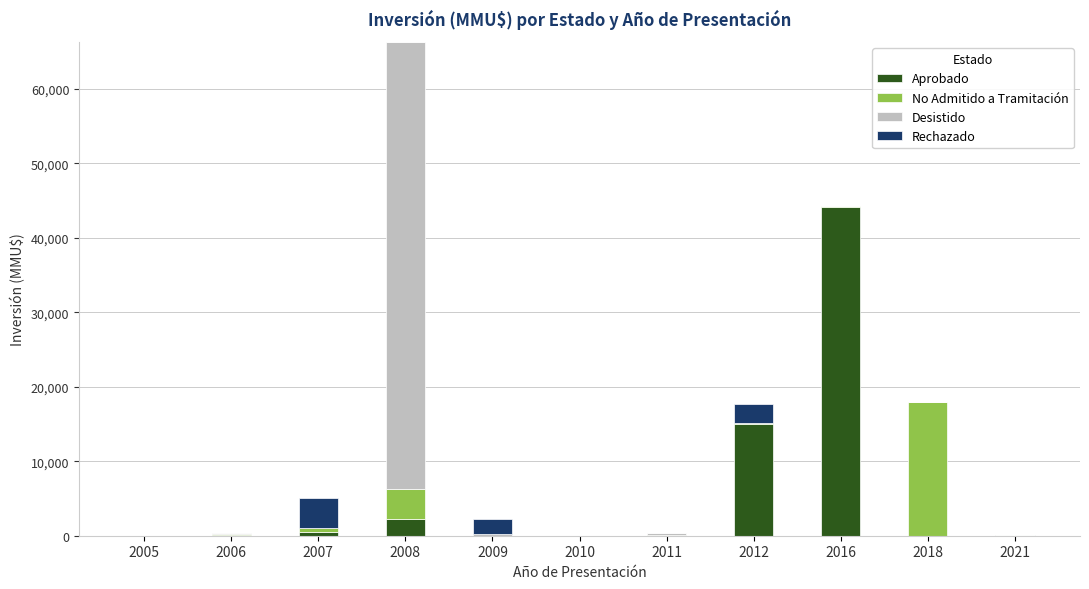

The value of Aprobado at 2018 is 0. True or false?

True